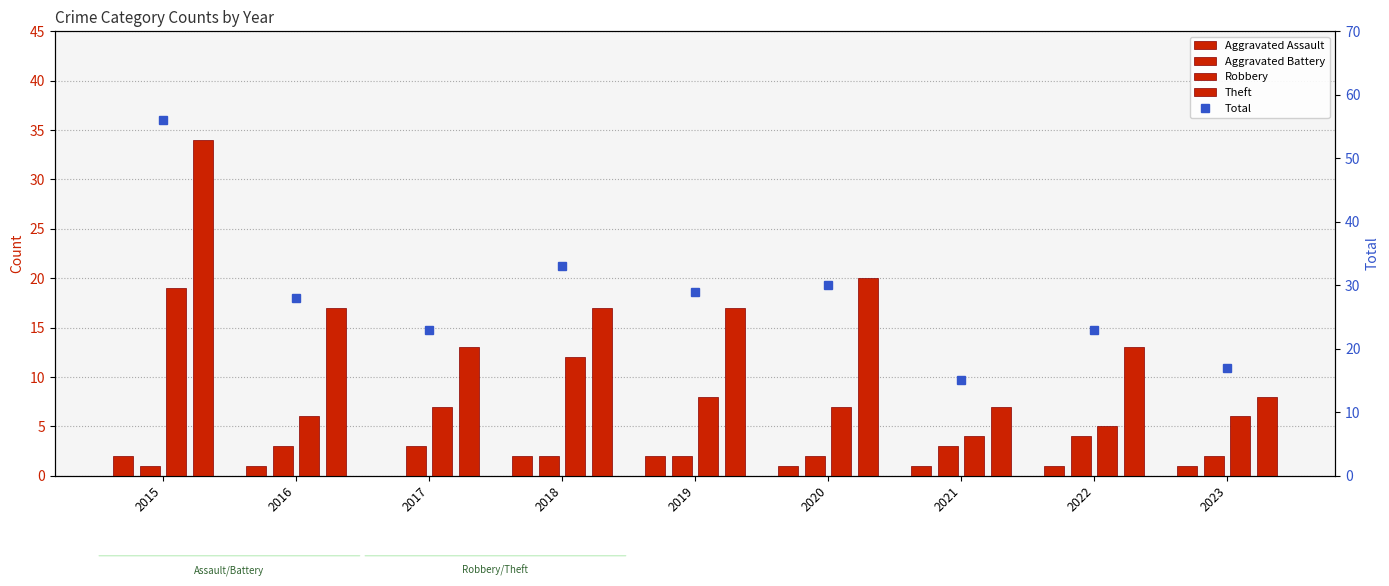

Reading right to left, extract all data points from this chart.

Aggravated Assault: 2023=1	2022=1	2021=1	2020=1	2019=2	2018=2	2017=0	2016=1	2015=2
Aggravated Battery: 2023=2	2022=4	2021=3	2020=2	2019=2	2018=2	2017=3	2016=3	2015=1
Robbery: 2023=6	2022=5	2021=4	2020=7	2019=8	2018=12	2017=7	2016=6	2015=19
Theft: 2023=8	2022=13	2021=7	2020=20	2019=17	2018=17	2017=13	2016=17	2015=34
Total: 2023=17	2022=23	2021=15	2020=30	2019=29	2018=33	2017=23	2016=28	2015=56